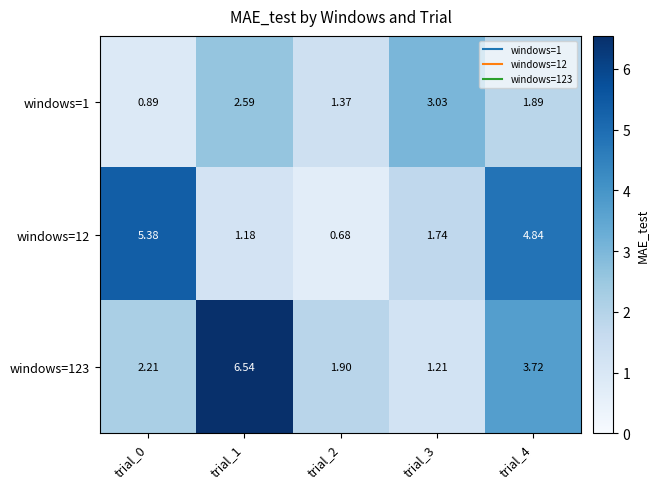

At how many categories does at least one series exceed 2?

4